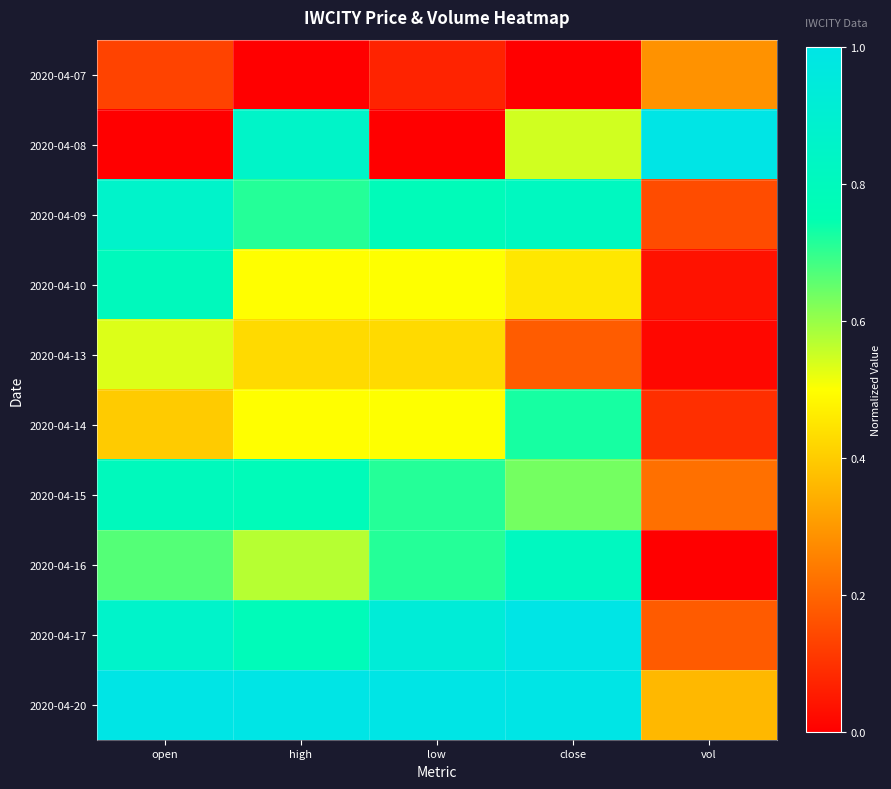

Rank the series at high from lowest to highest value.

2020-04-07, 2020-04-13, 2020-04-10, 2020-04-14, 2020-04-16, 2020-04-09, 2020-04-15, 2020-04-17, 2020-04-08, 2020-04-20